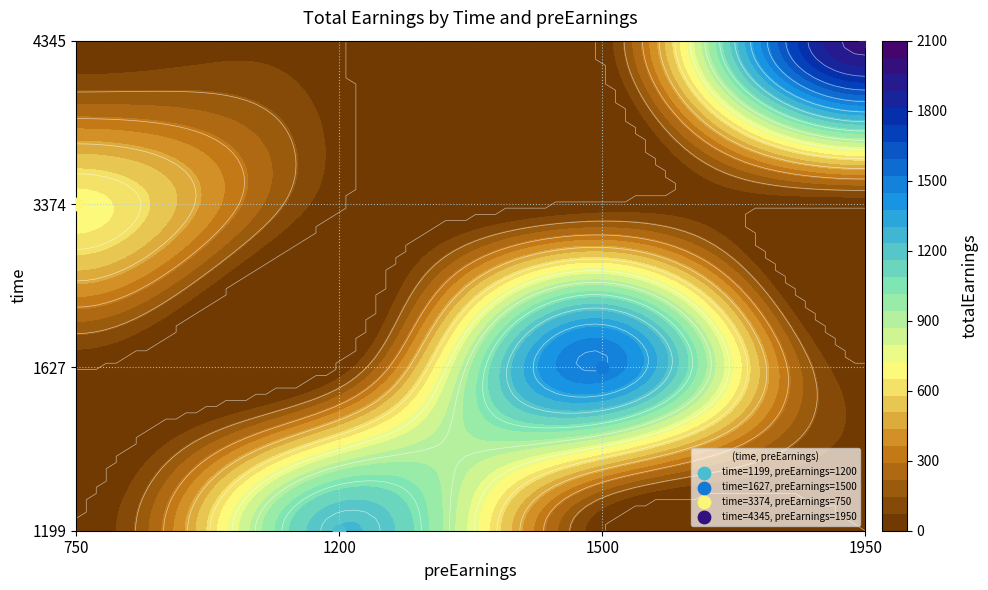

Rank the series by their maximum value, from lowest to highest.

3374, 1199, 1627, 4345